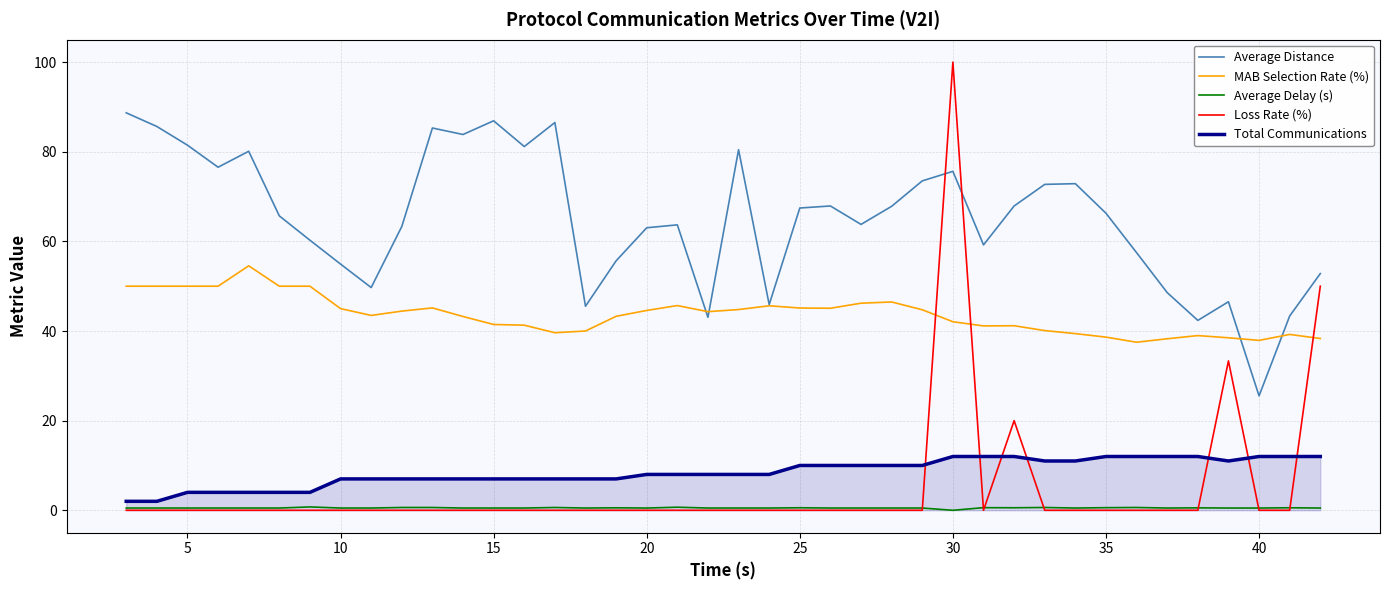

Which series has the largest range (max minus min)?

Loss Rate (%)